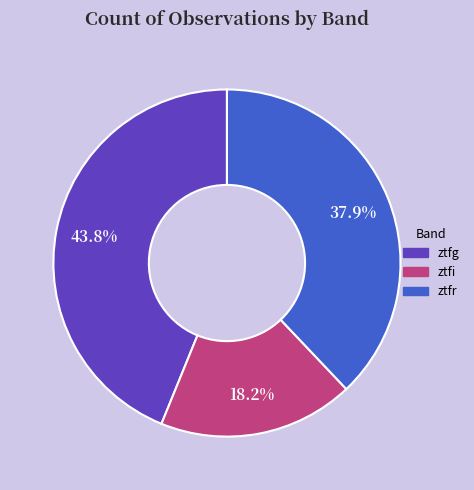

True or false: ztfr accounts for 46% of the total.

False